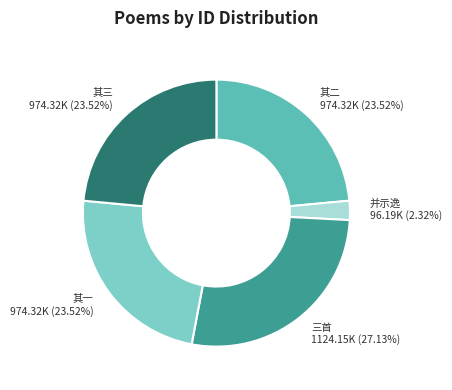

Is the sum of 其二 and 并示逸 greater than half?

No